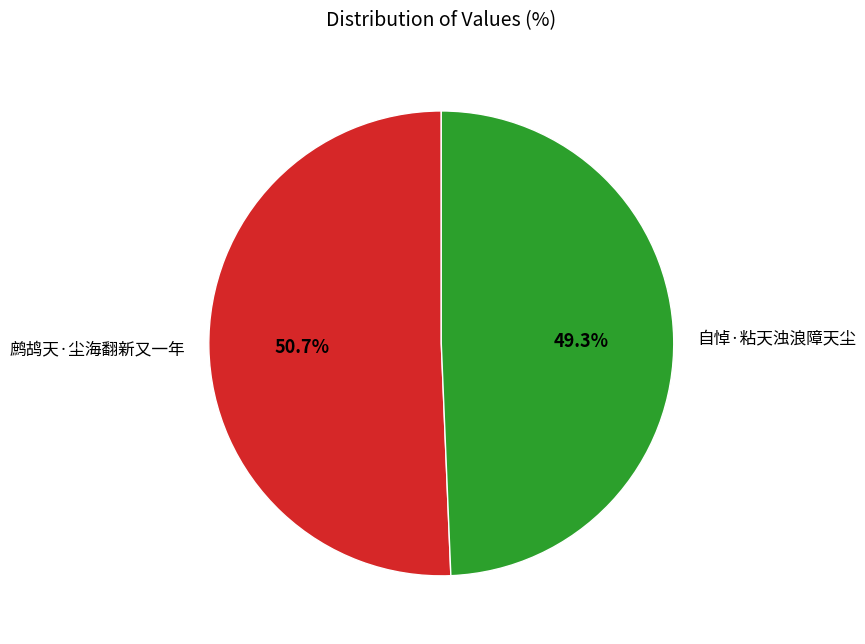

Between 自悼·粘天浊浪障天尘 and 鹧鸪天·尘海翻新又一年, which is larger?

鹧鸪天·尘海翻新又一年